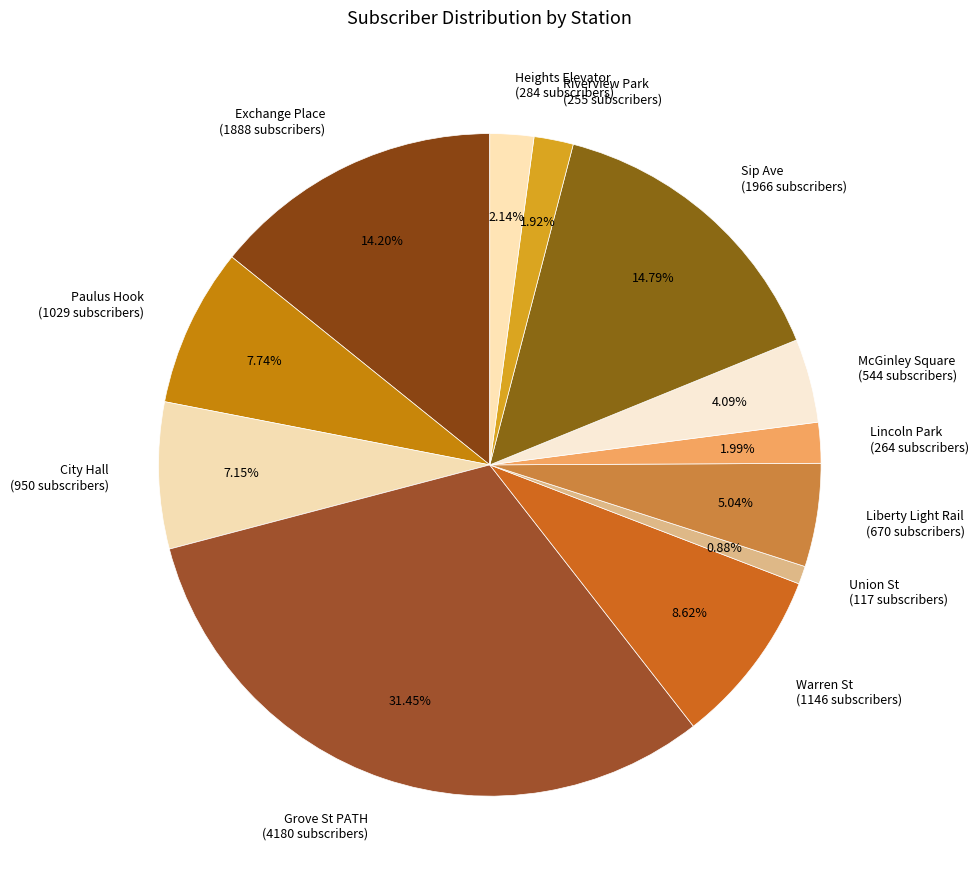

What percentage is the Lincoln Park slice, to the nearest percent?

2%